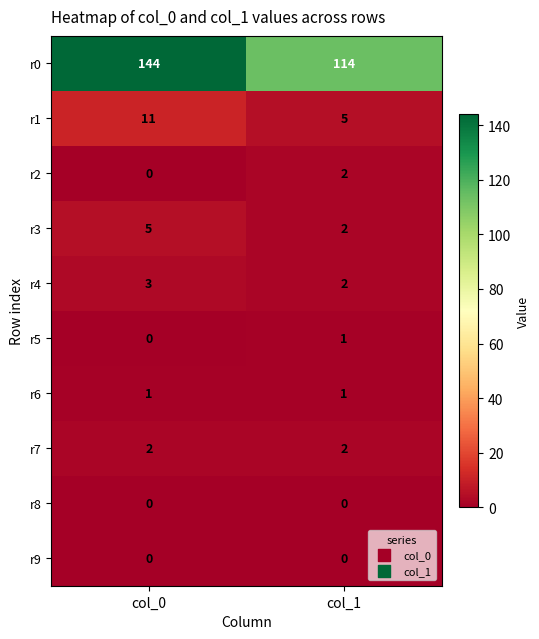

What is the spread (max minus min) of values at col_1?

114